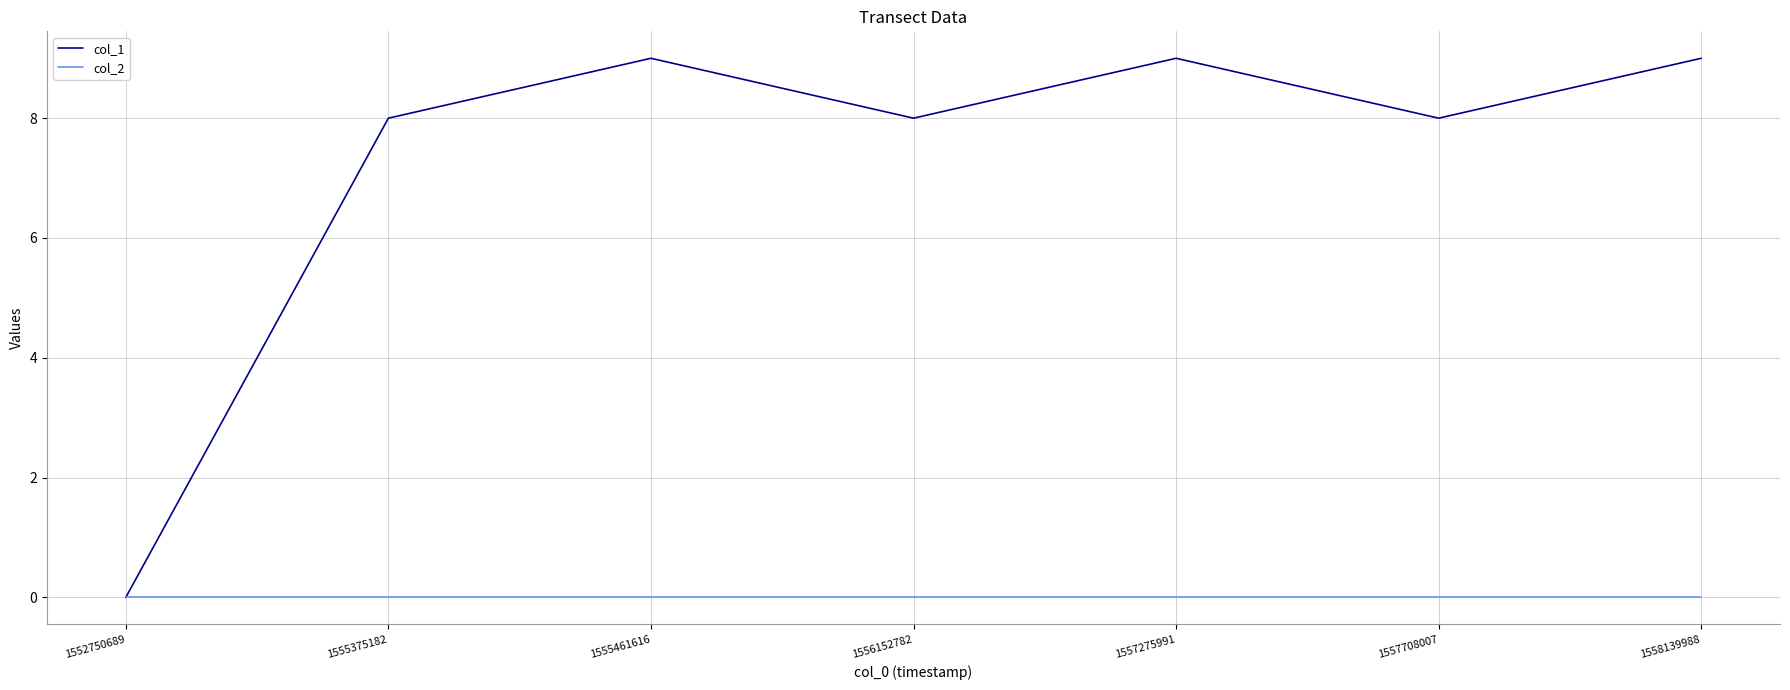

Is it true that col_2 equals 0 at 1552750689?

True